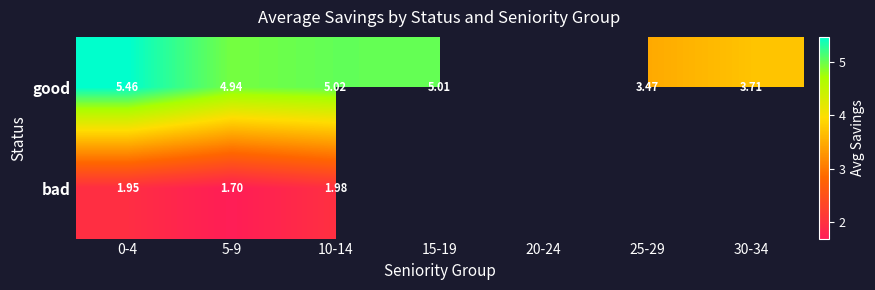

Between 15-19 and 25-29, which series saw the biggest shift?

good